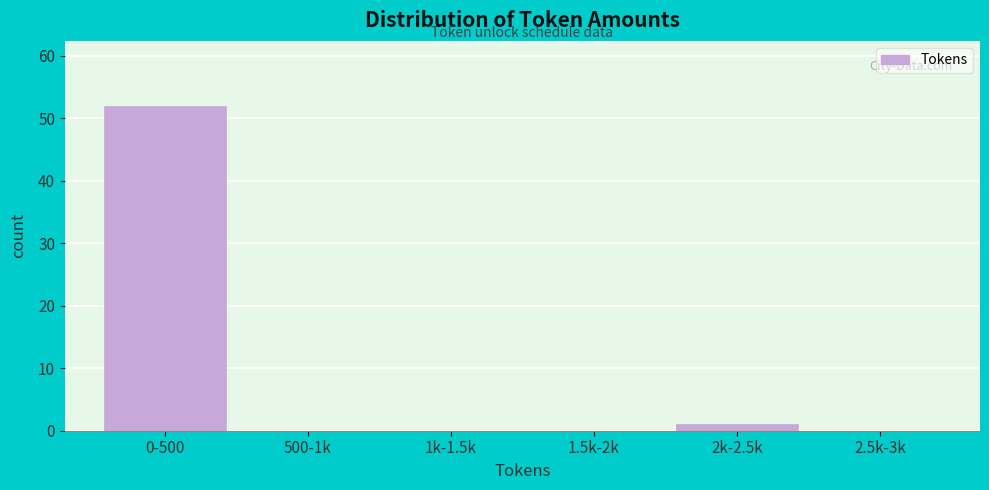

Reading left to right, transcribe all the data shown in this chart.

0-500=52	500-1k=0	1k-1.5k=0	1.5k-2k=0	2k-2.5k=1	2.5k-3k=0